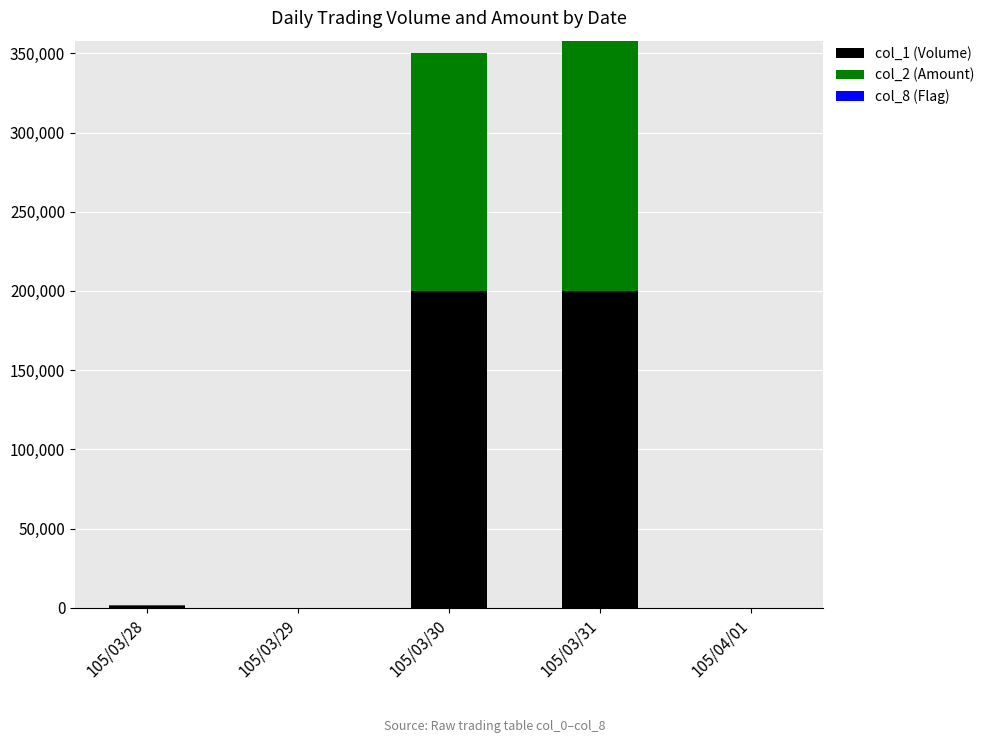

List the series in order of their peak value, lowest first.

col_8 (Flag), col_2 (Amount), col_1 (Volume)